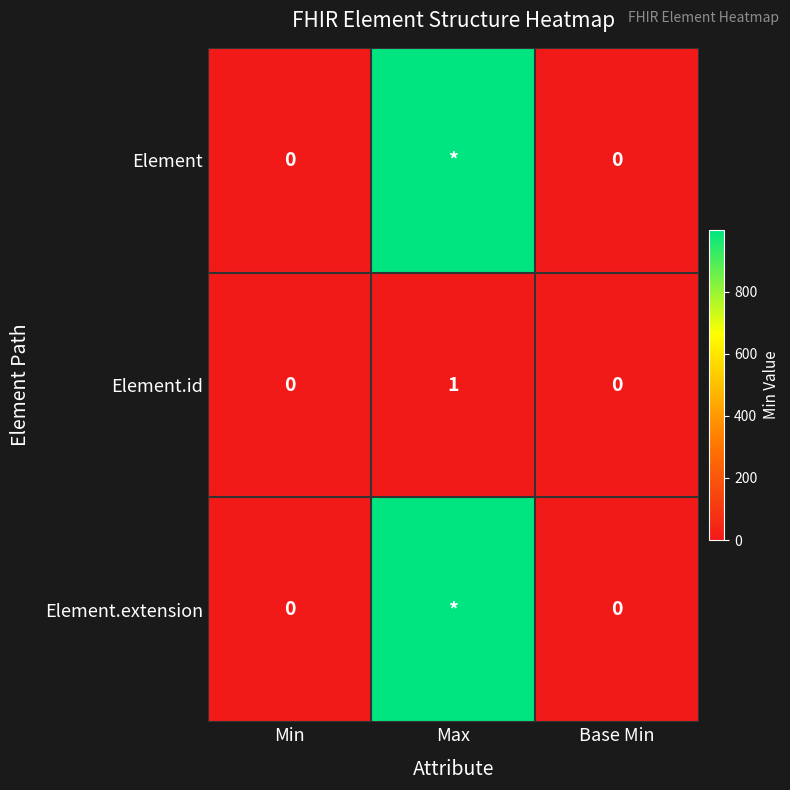

Which category has the highest value in the Element.id series?

Max